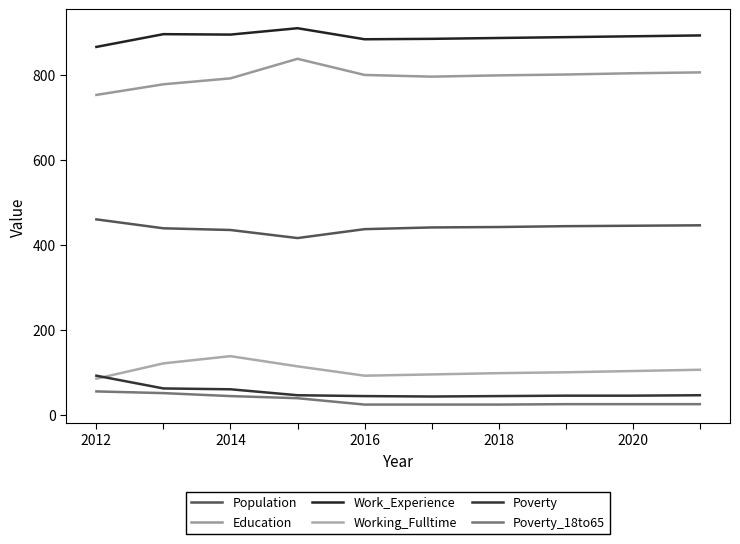

What is the label of the 3rd point from the left?

2014